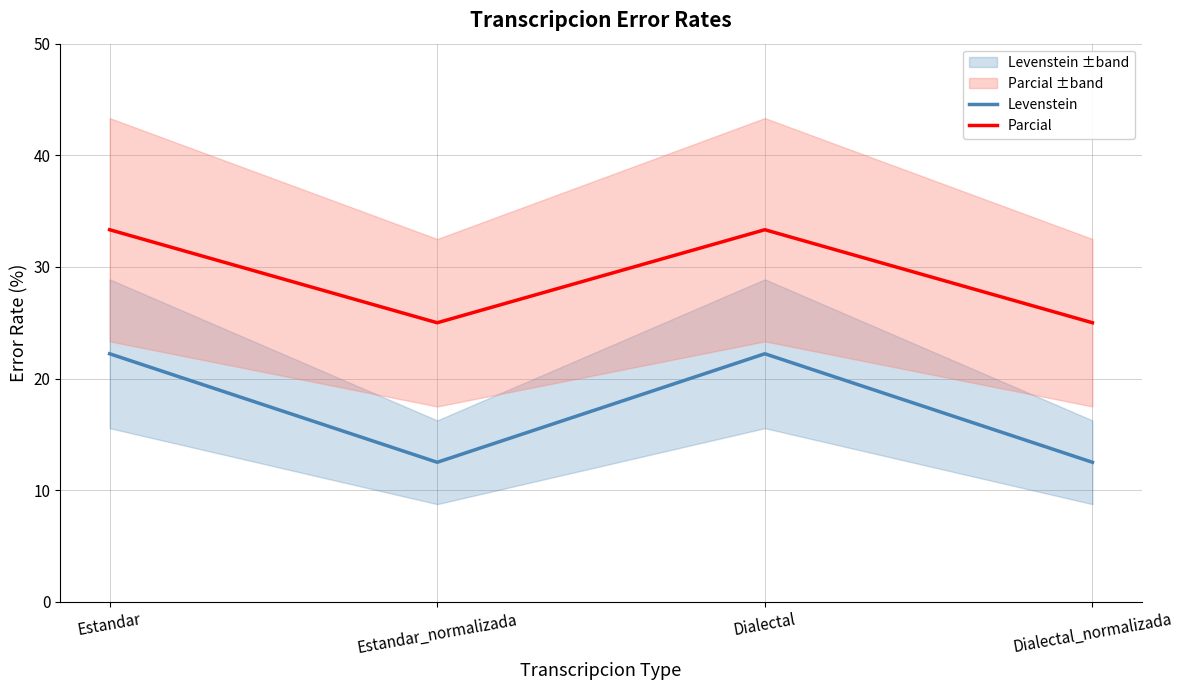

What is the difference between the highest and lowest values at Dialectal_normalizada?

12.5